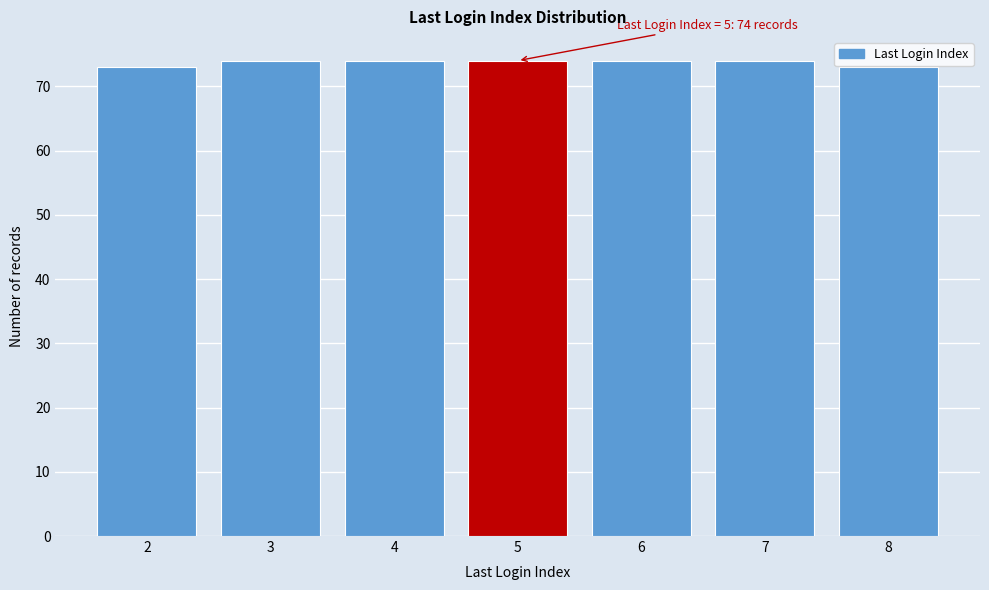

Reading right to left, extract all data points from this chart.

8=73	7=74	6=74	5=74	4=74	3=74	2=73